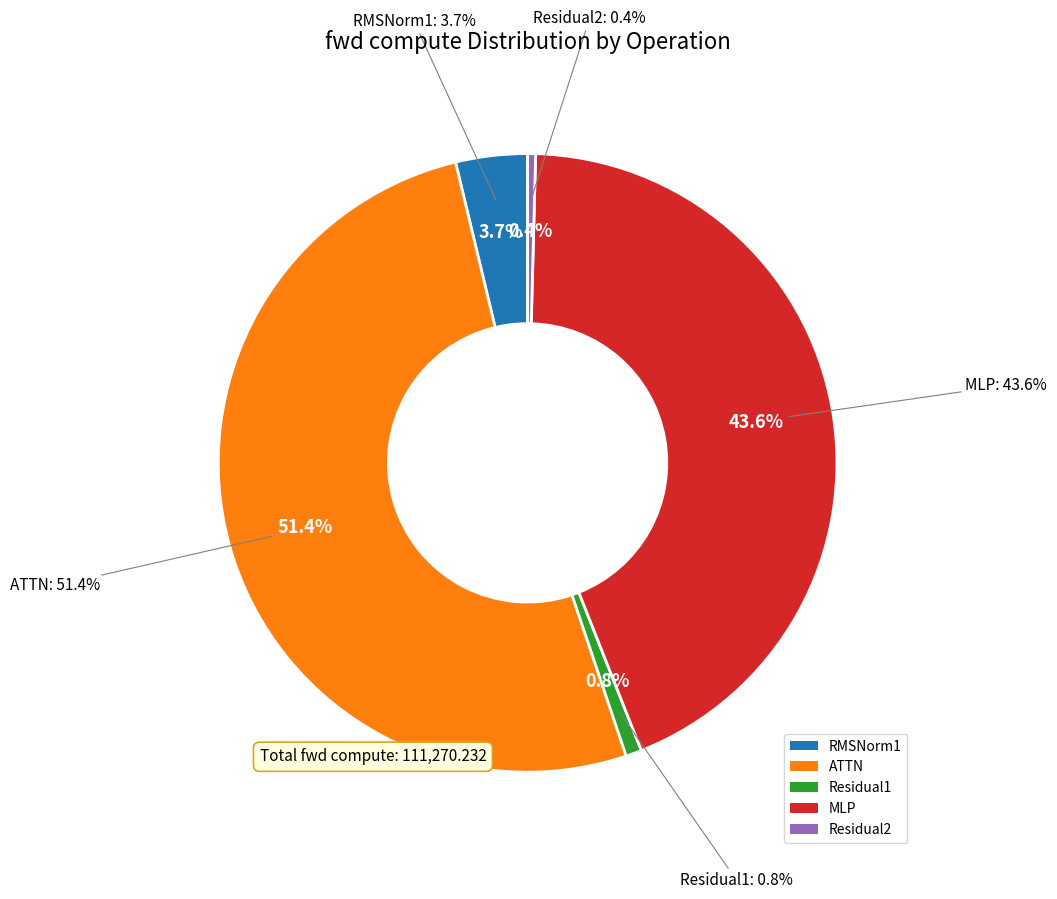

What percentage is the RMSNorm1 slice, to the nearest percent?

4%